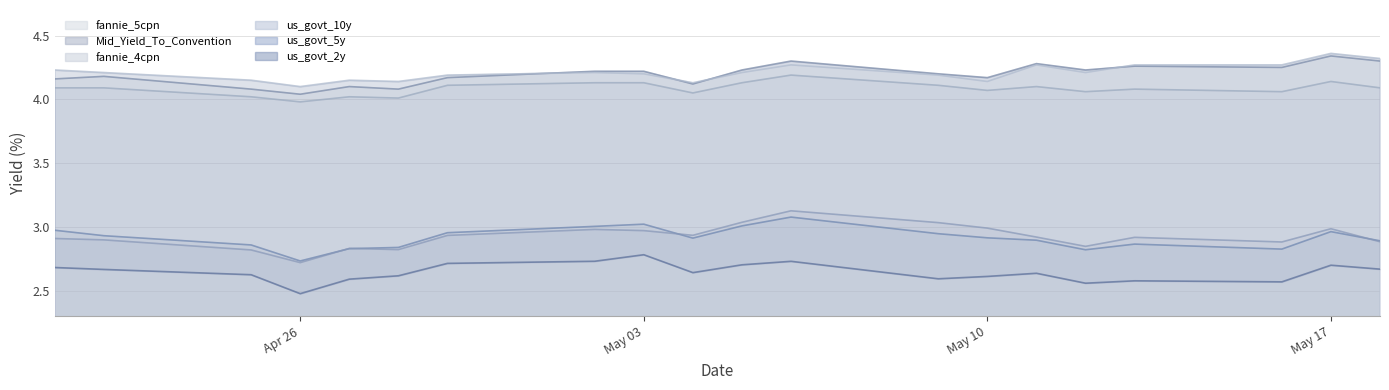

What is the label of the 2nd point from the right?

May 17